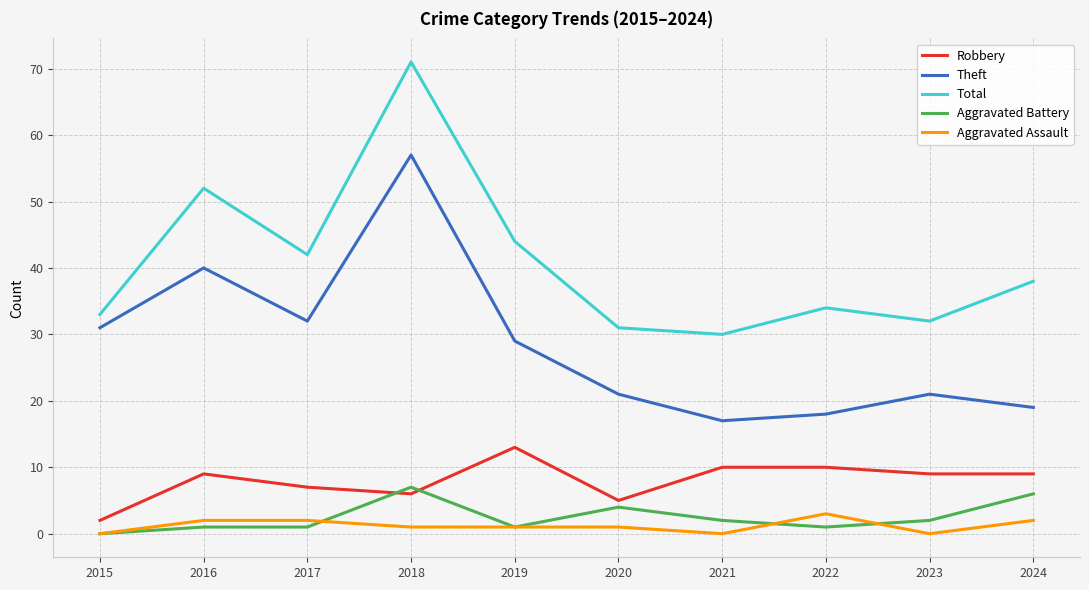

True or false: Theft and Robbery intersect in this chart.

False